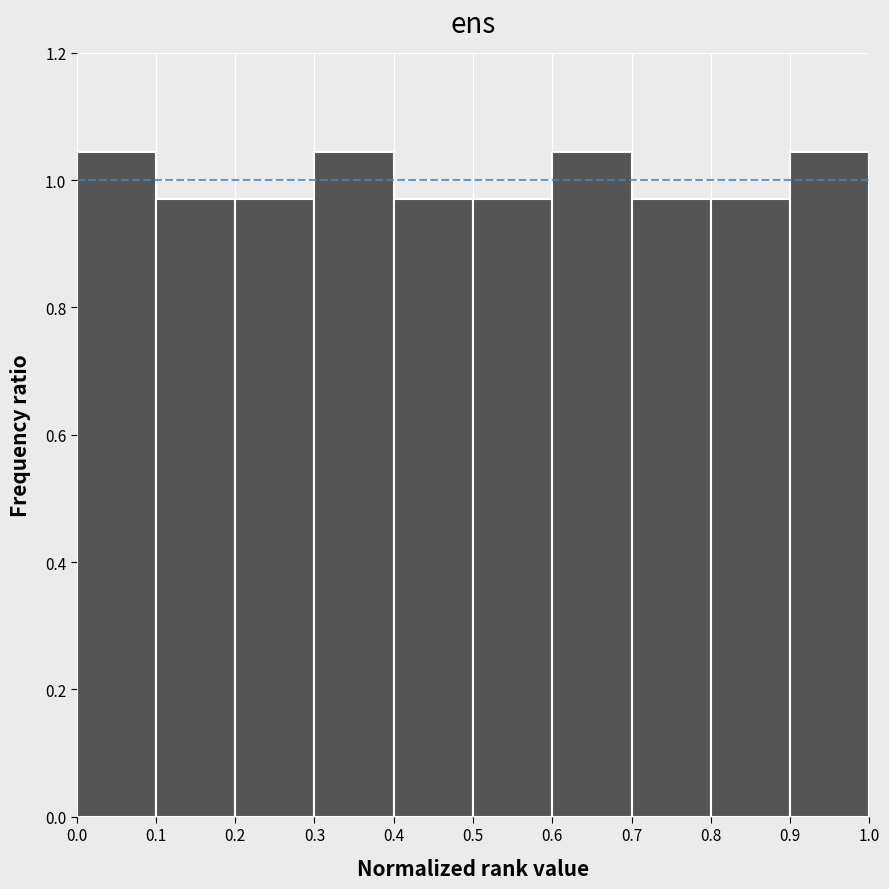

Reading left to right, list every bar in this chart as the range it spans on the x-axis followed by its height. The values are not printed on the chart, so give them approximately, as read against the axis.

0.0 to 0.1: 1.04
0.1 to 0.2: 0.98
0.2 to 0.3: 0.98
0.3 to 0.4: 1.04
0.4 to 0.5: 0.98
0.5 to 0.6: 0.98
0.6 to 0.7: 1.04
0.7 to 0.8: 0.98
0.8 to 0.9: 0.98
0.9 to 1.0: 1.04